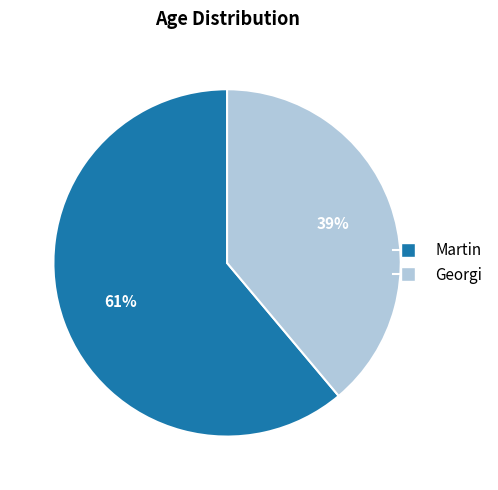

Which category has the biggest portion of the pie?

Martin